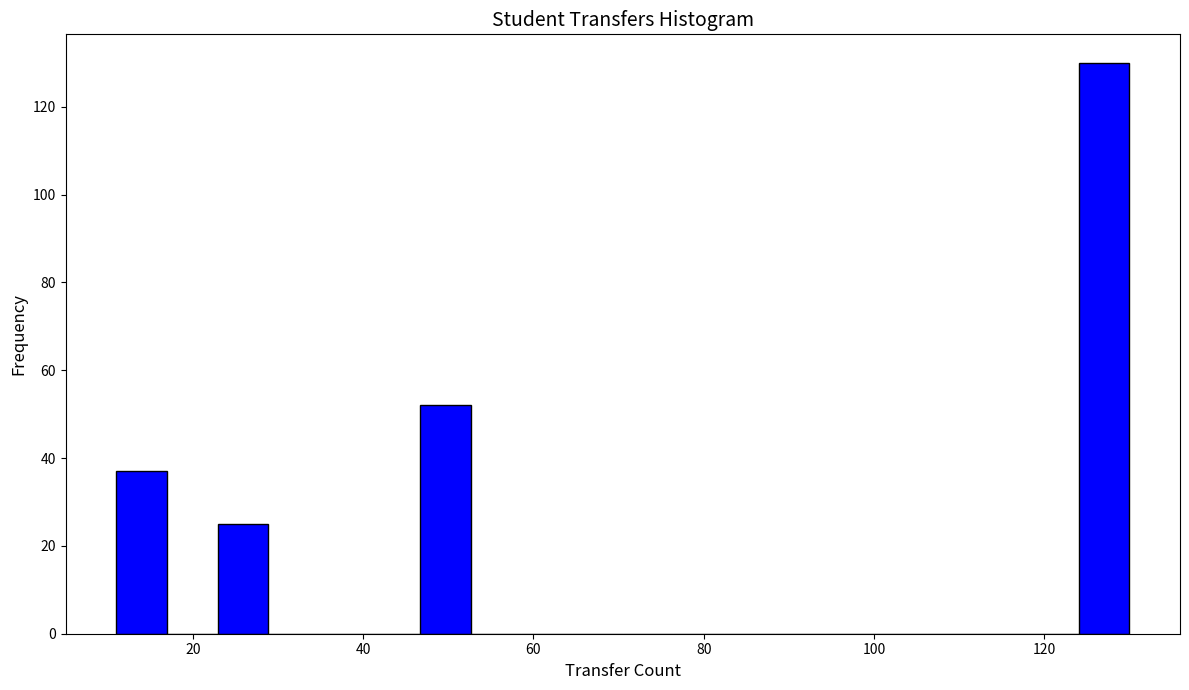

Read against the x-axis, roughly where is the centre of the tallest bar?

128